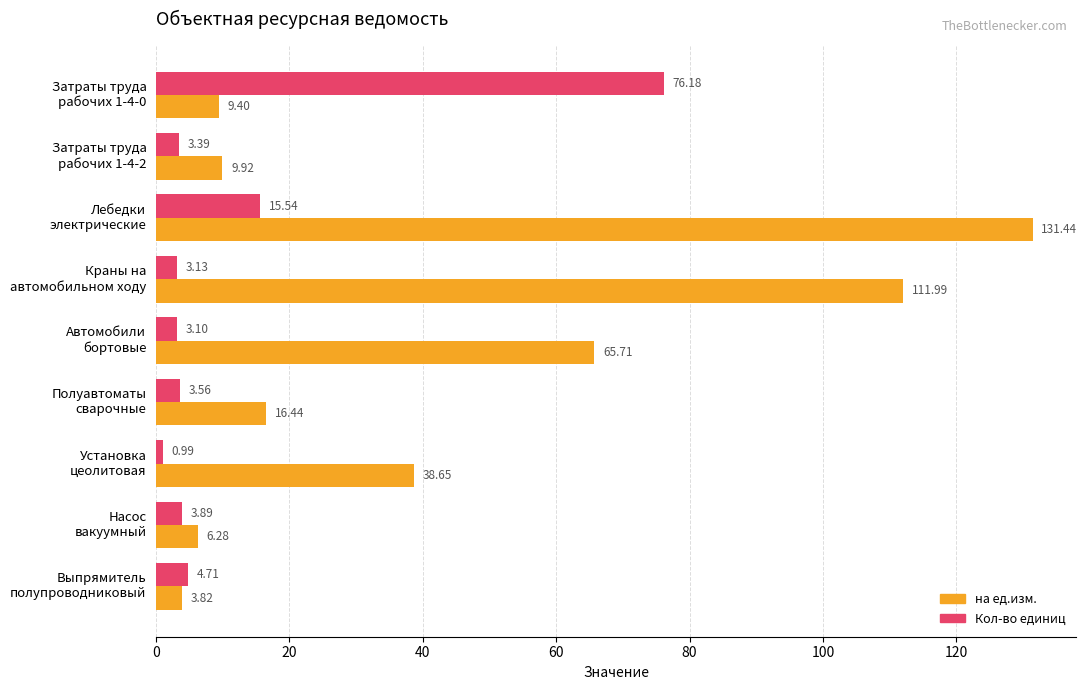

At how many categories does at least one series exceed 98?

2